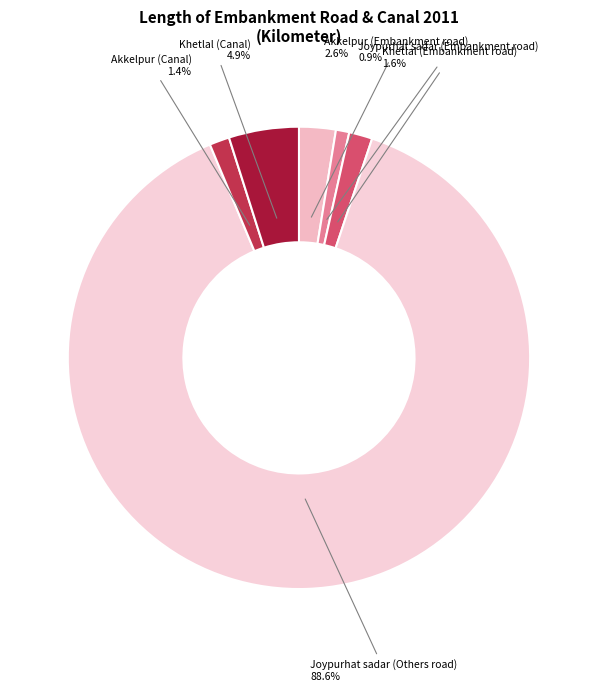

To the nearest percent, what is the combined percentage of Akkelpur (Embankment road) and Khetlal (Embankment road)?

4%